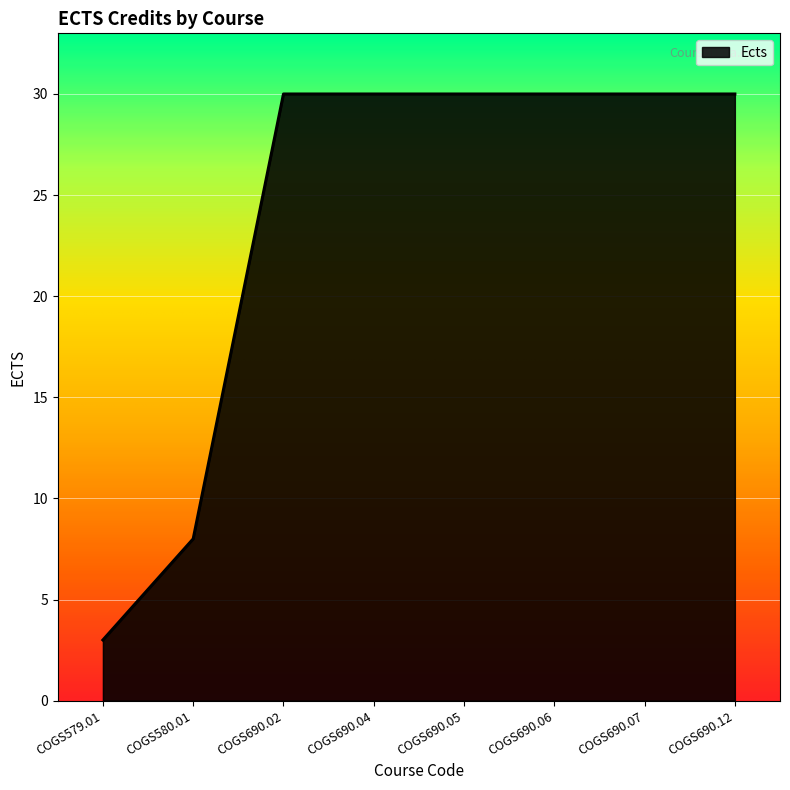

What is the sum of the values at COGS690.07 and COGS690.04?

60